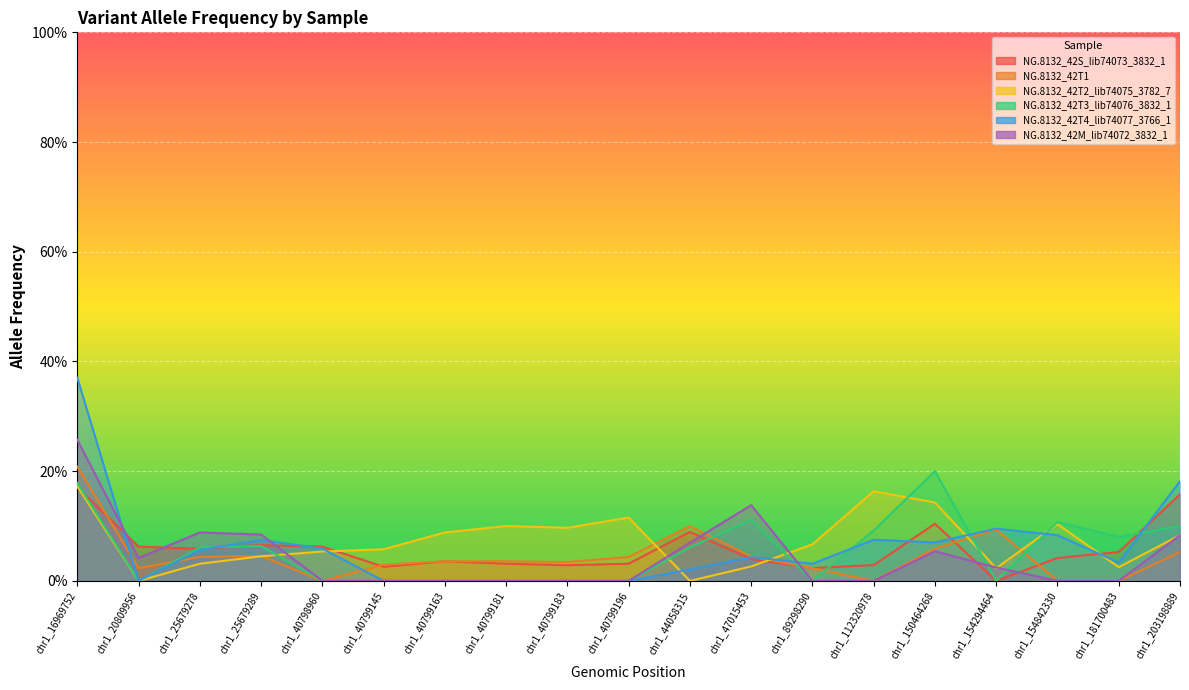

Is the value of NG.8132_42S_lib74073_3832_1 at chr1_40799196 greater than the value of NG.8132_42T1 at chr1_16969752?

No